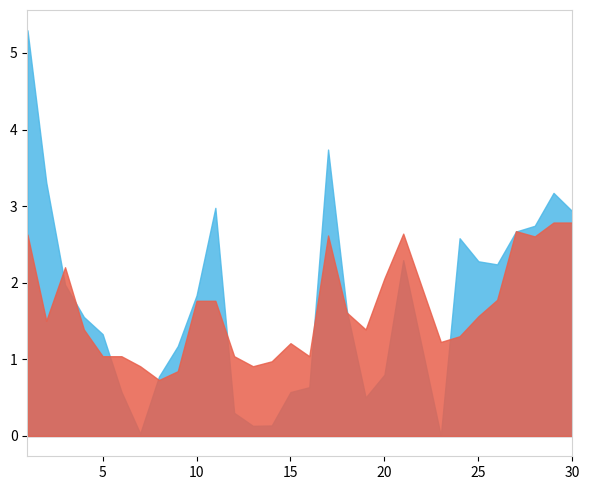

Where is the first local maximum for predicted?

3